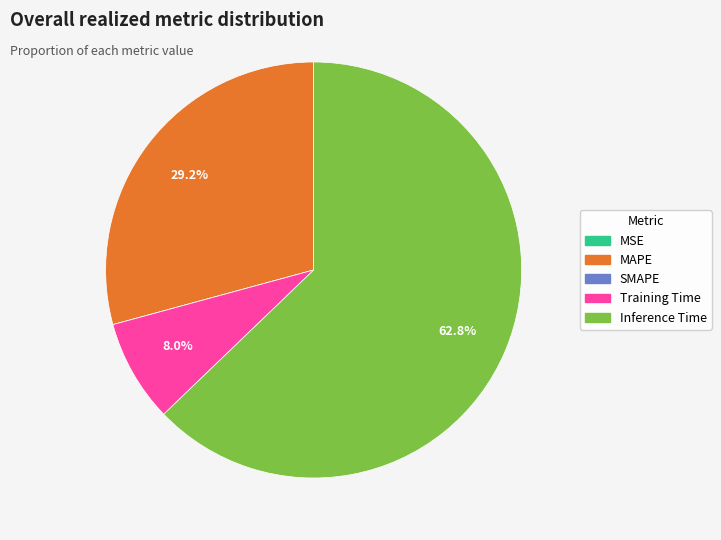

Is MAPE the majority of the pie?

No